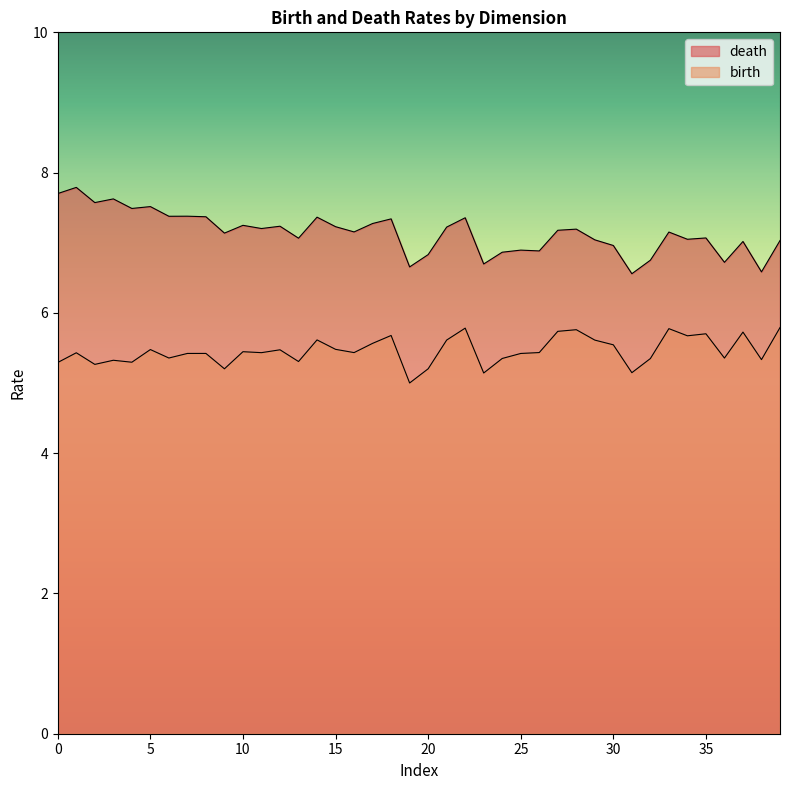

True or false: death has more than 0 points higher than both neighbors.

True